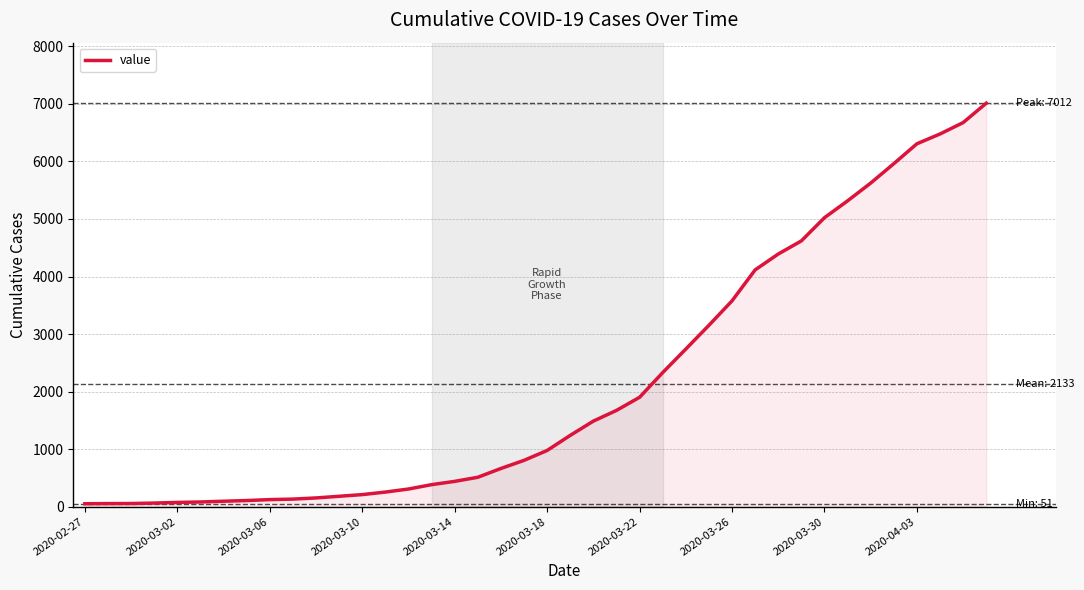

What is the difference between the maximum and minimum values?

6961